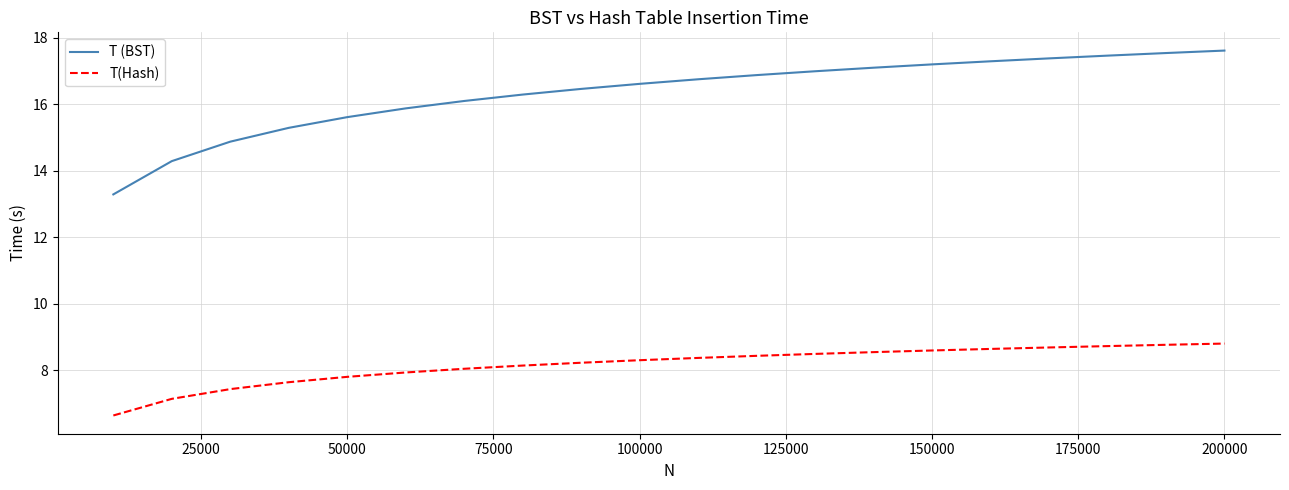

What is the maximum value shown in the chart?

17.6